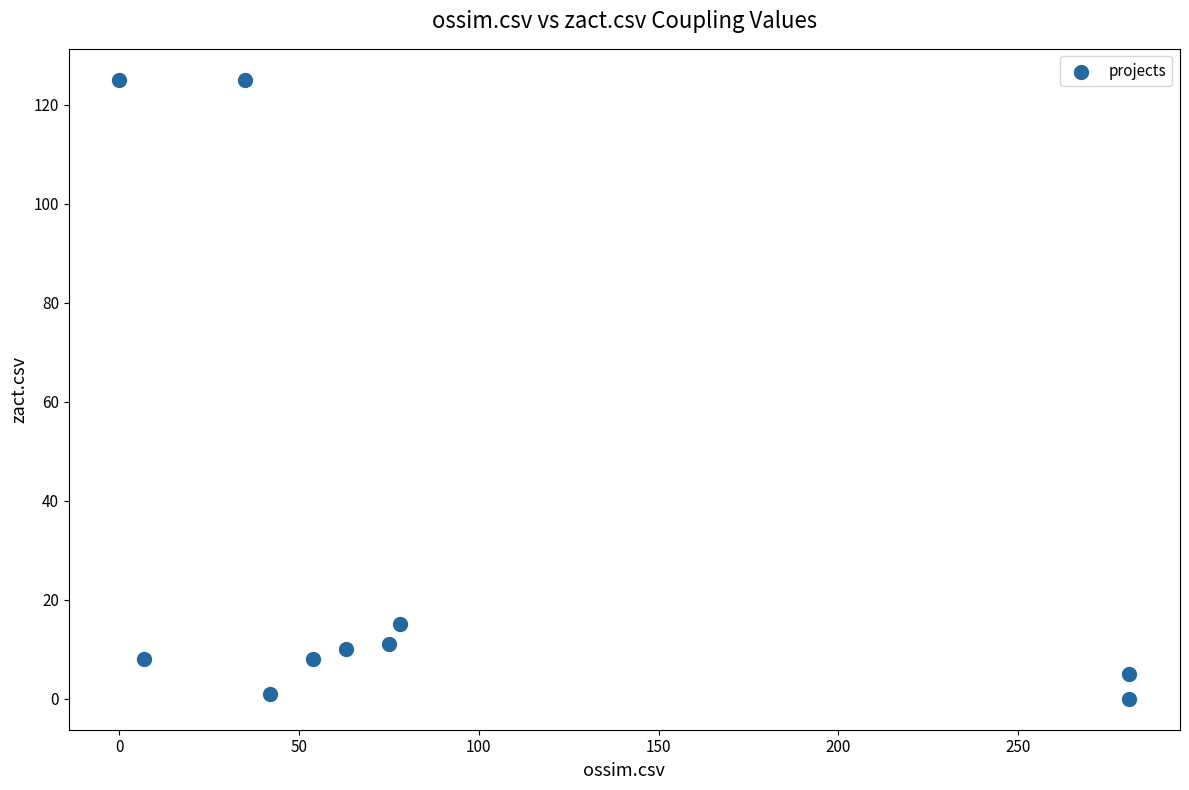

What is the range of X values (max minus min)?

281